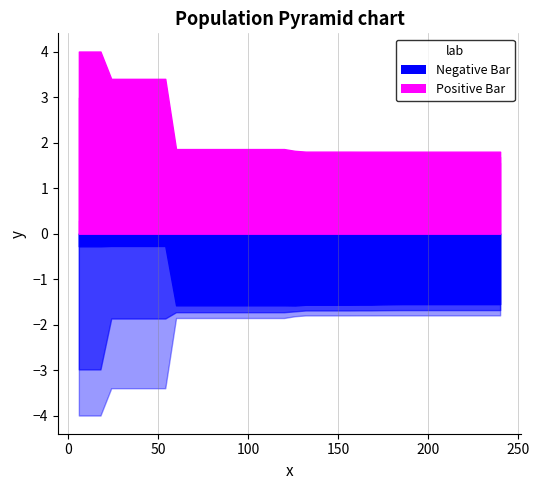

What is the difference between the maximum and second lowest values in the best series?

1.3